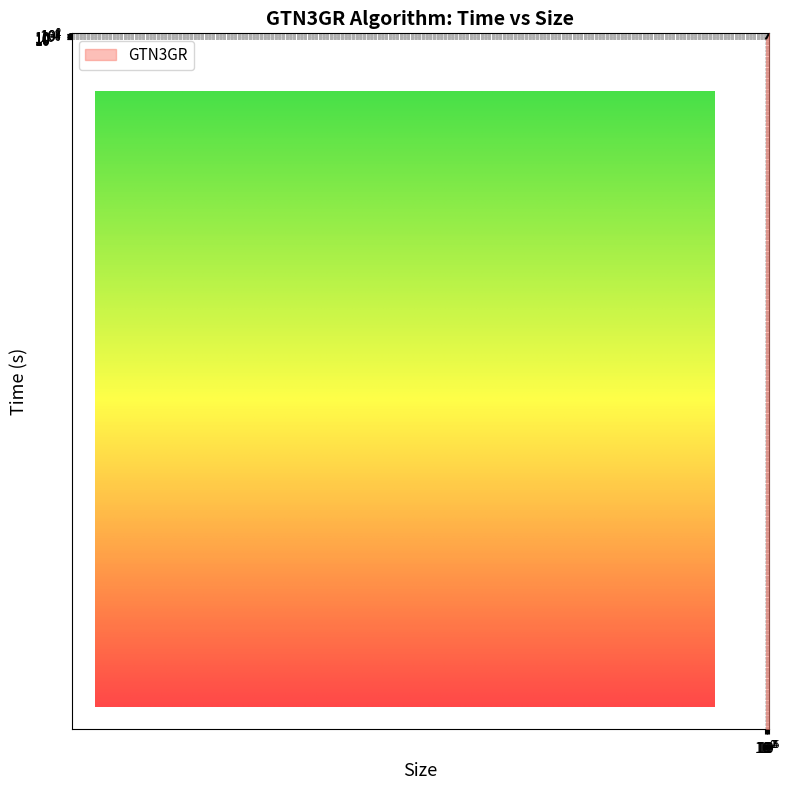

How many lines are shown in the chart?

1